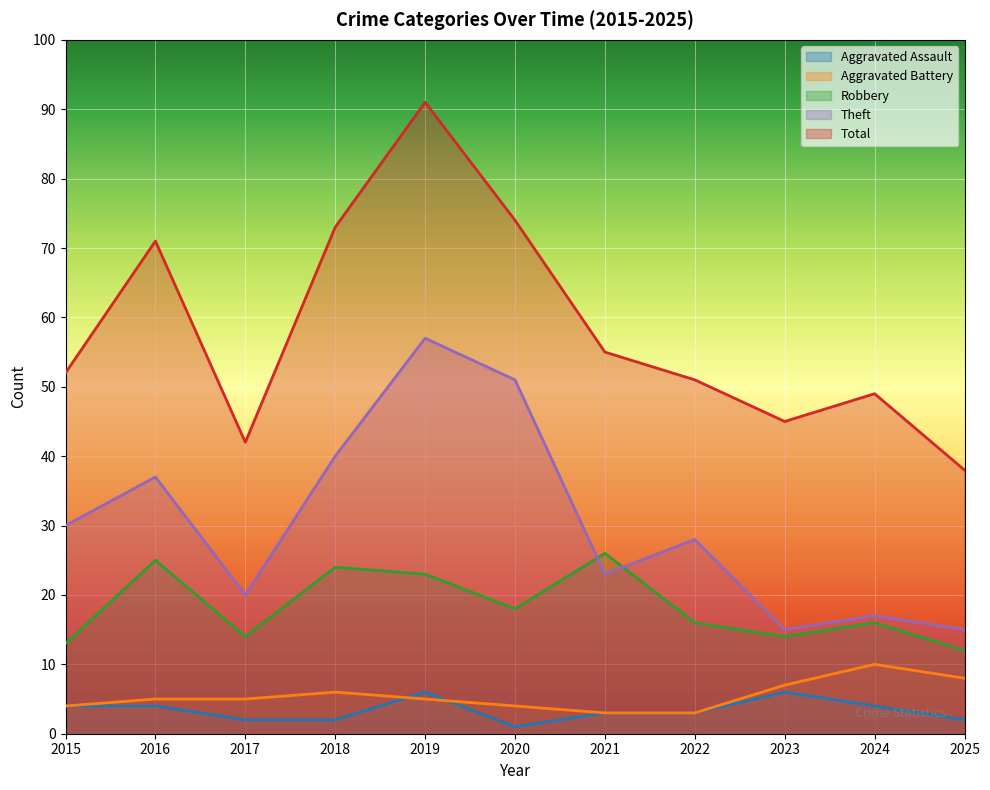

How many Aggravated Battery values are between 4 and 7?

7